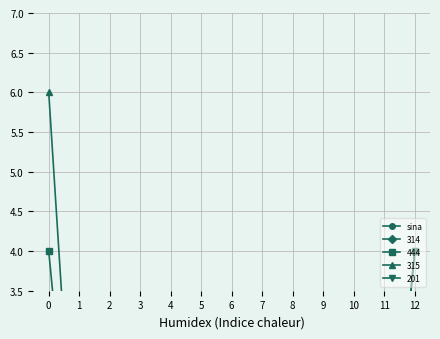

Count the values in the range 0 to 1.

13